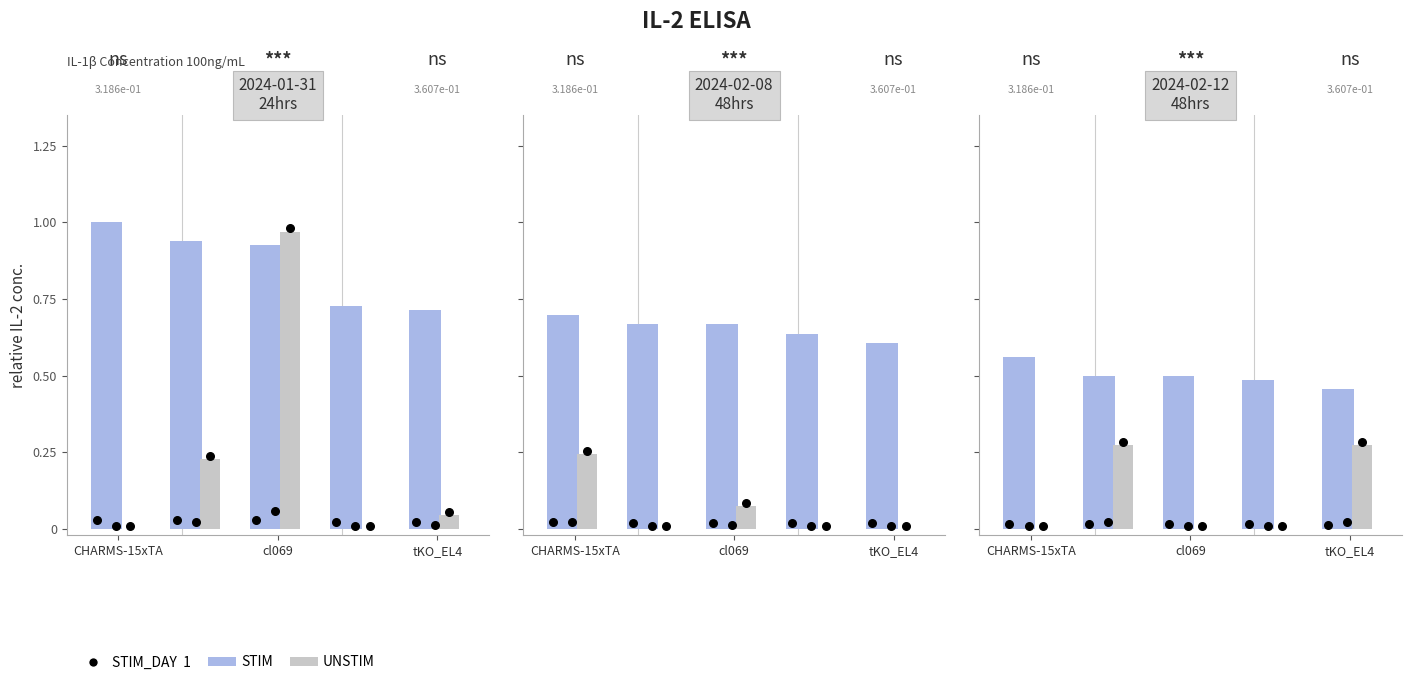

Which series contains the lowest Y value?

UNSTIM